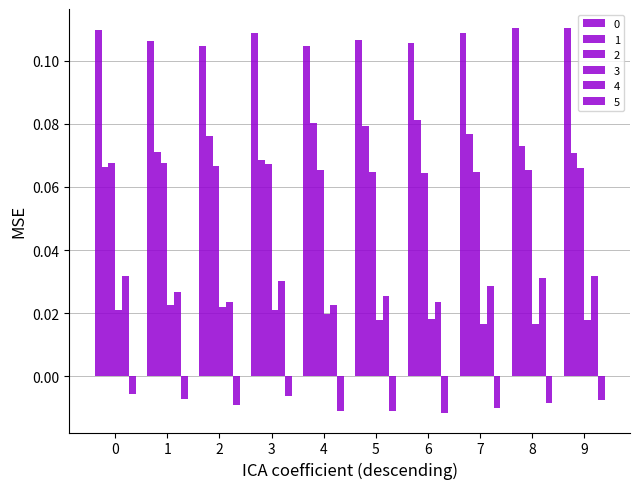

What is the maximum value for 0?

0.1